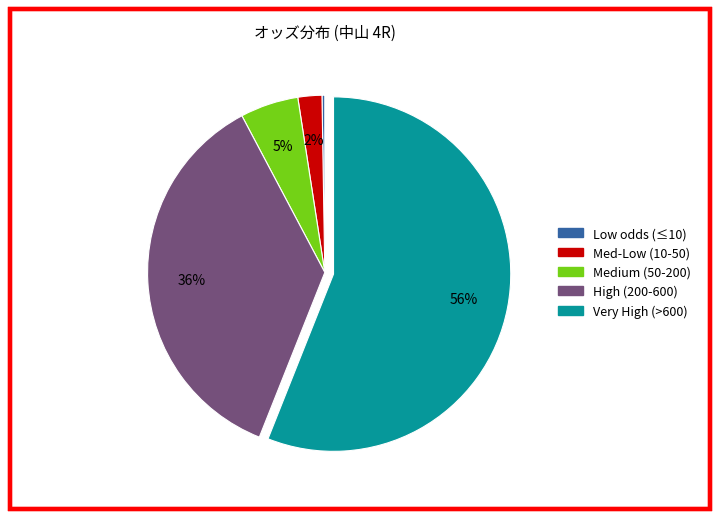

Is there any slice that represents more than half of the pie?

Yes